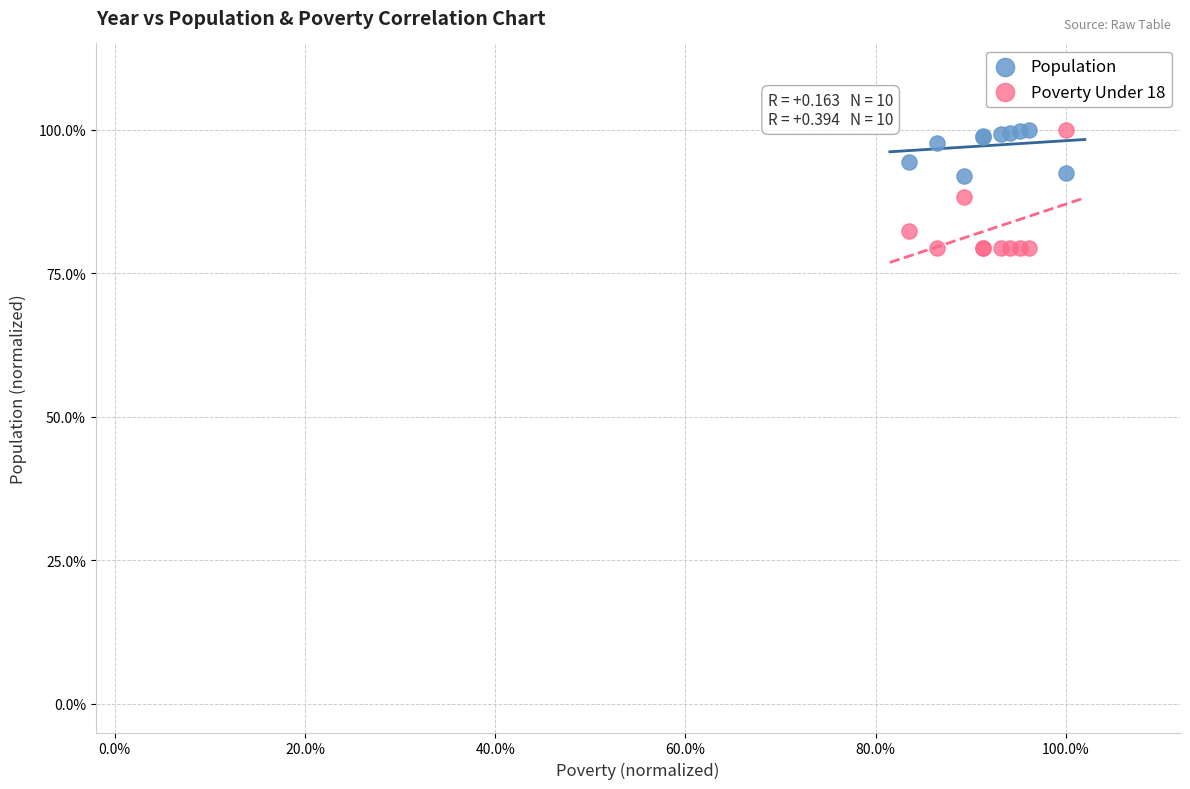

What are all the series names shown in the legend?

Population, Poverty Under 18